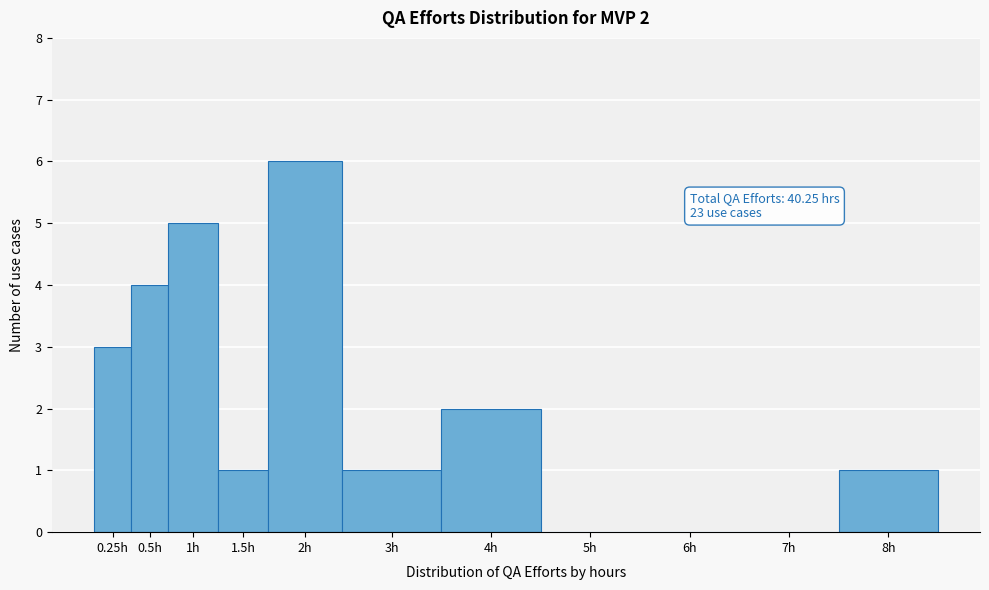

Reading left to right, extract all data points from this chart.

0.25h=3	0.5h=4	1h=5	1.5h=1	2h=6	3h=1	4h=2	5h=0	6h=0	7h=0	8h=1